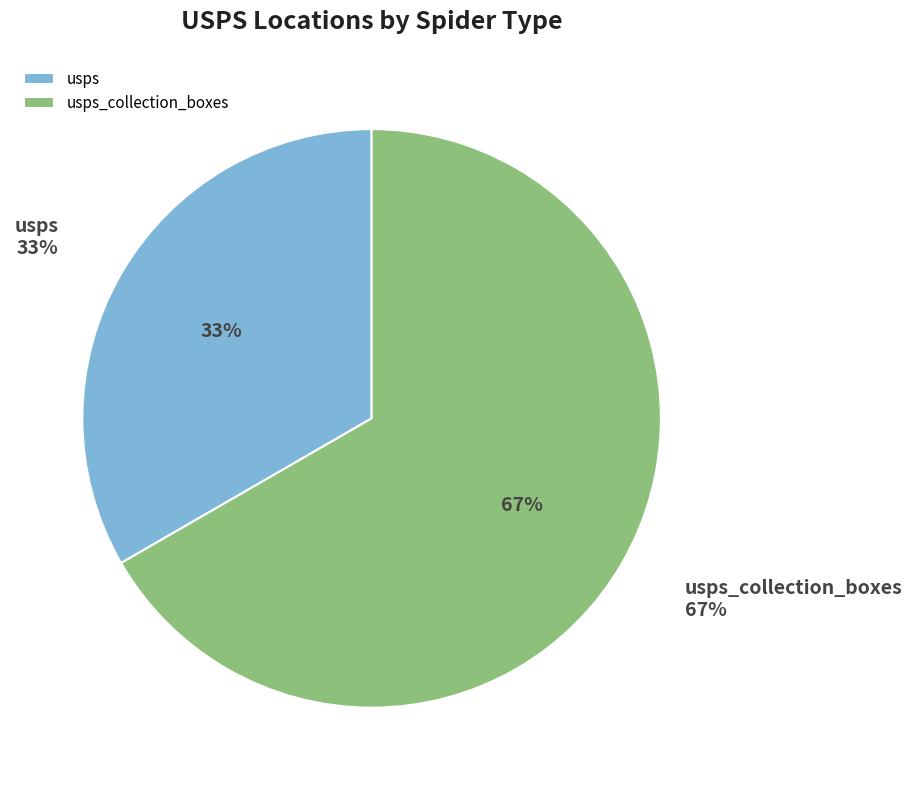

Is there any slice that represents more than half of the pie?

No